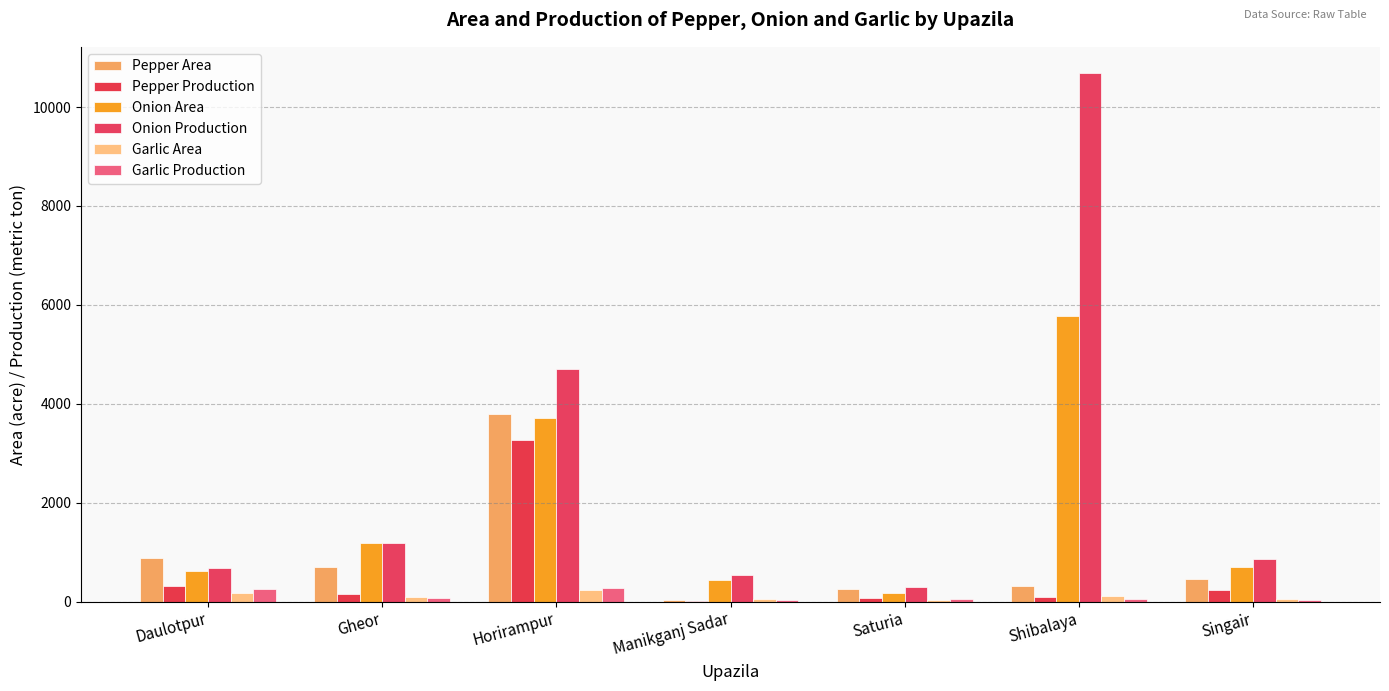

What is the sum of all Garlic Area values?

753